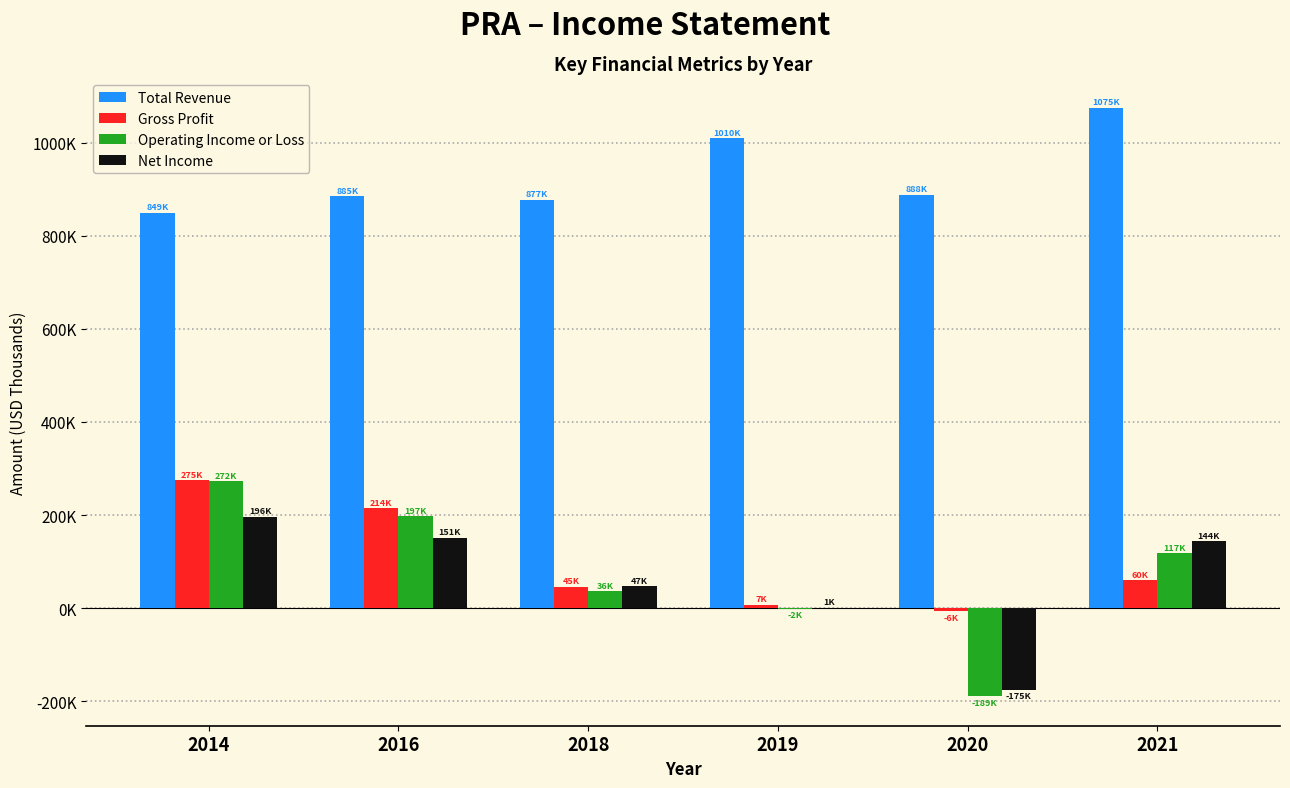

What is the maximum value shown in the chart?

1075400